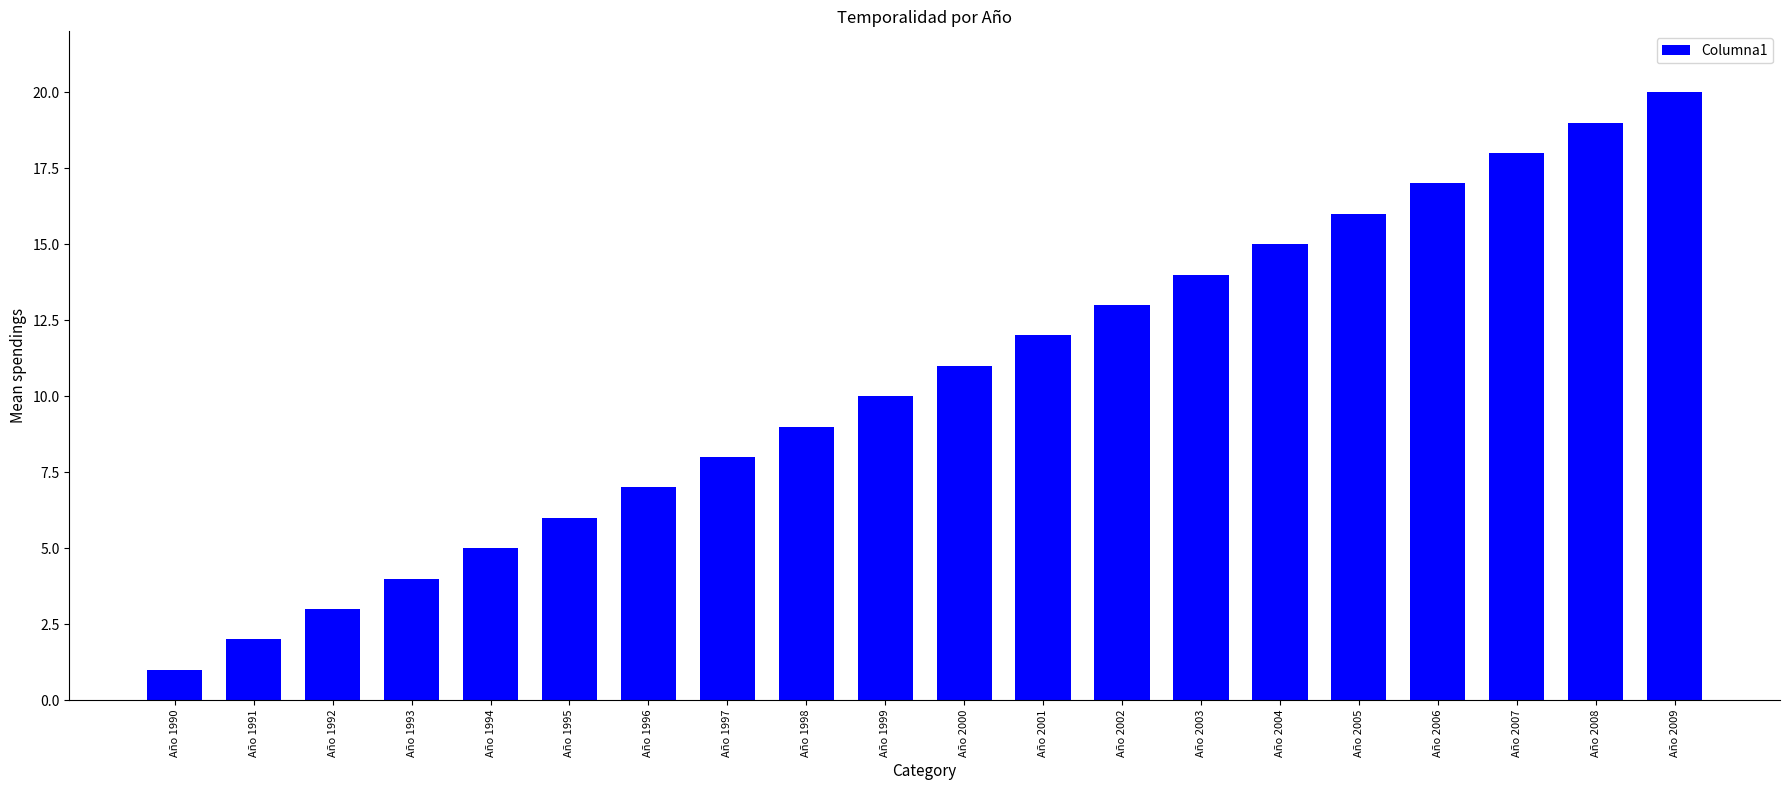

Reading left to right, transcribe all the data shown in this chart.

1	2	3	4	5	6	7	8	9	10	11	12	13	14	15	16	17	18	19	20